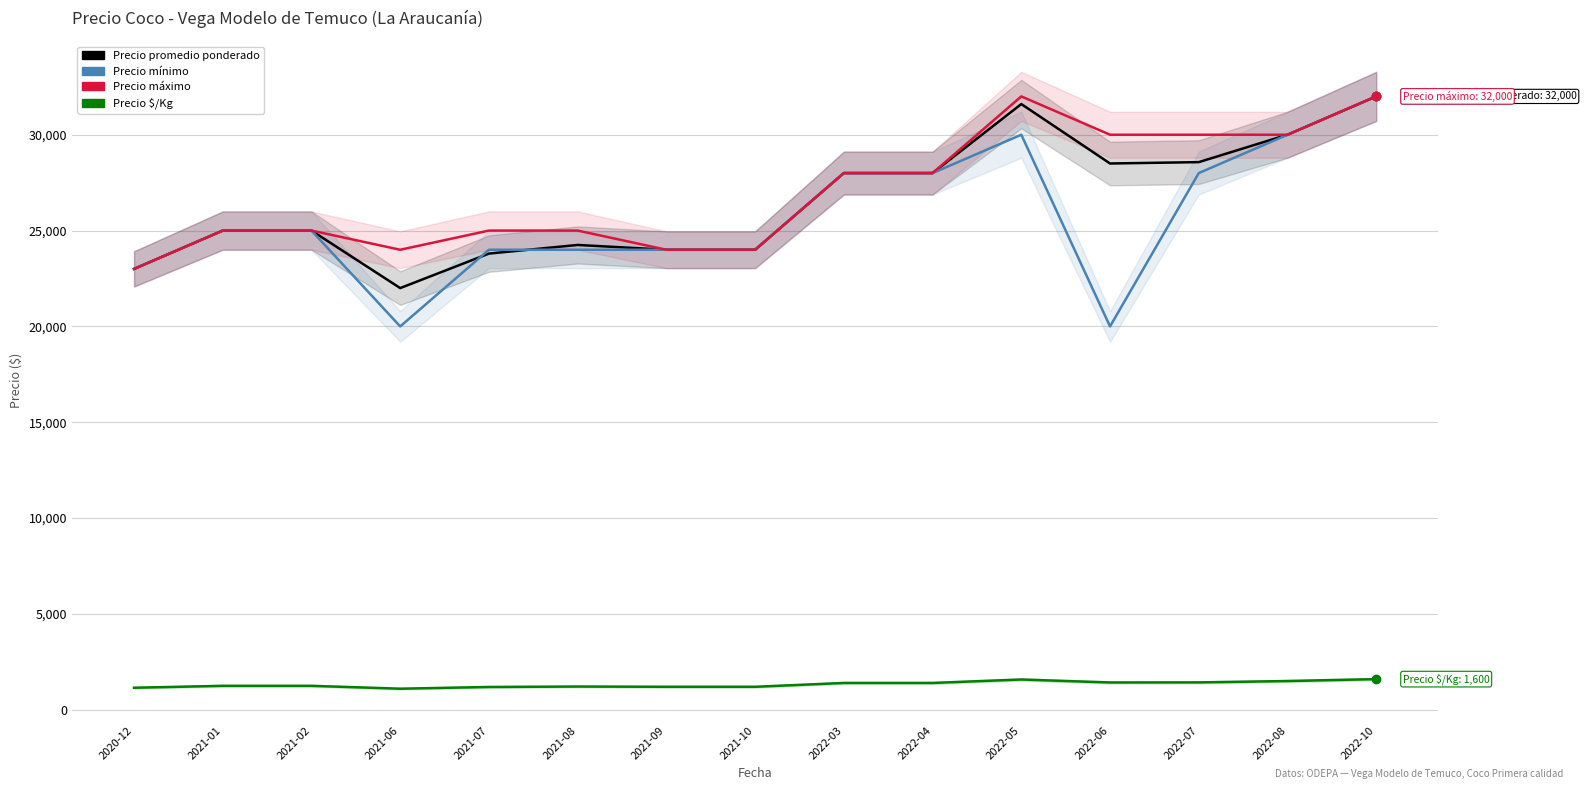

Reading right to left, list all the values displayed in this chart.

Precio promedio ponderado: 2022-10=32000	2022-08=30000	2022-07=28571	2022-06=28500	2022-05=31600	2022-04=28000	2022-03=28000	2021-10=24000	2021-09=24000	2021-08=24250	2021-07=23800	2021-06=22000	2021-02=25000	2021-01=25000	2020-12=23000
Precio mínimo: 2022-10=32000	2022-08=30000	2022-07=28000	2022-06=20000	2022-05=30000	2022-04=28000	2022-03=28000	2021-10=24000	2021-09=24000	2021-08=24000	2021-07=24000	2021-06=20000	2021-02=25000	2021-01=25000	2020-12=23000
Precio máximo: 2022-10=32000	2022-08=30000	2022-07=30000	2022-06=30000	2022-05=32000	2022-04=28000	2022-03=28000	2021-10=24000	2021-09=24000	2021-08=25000	2021-07=25000	2021-06=24000	2021-02=25000	2021-01=25000	2020-12=23000
Precio $/Kg: 2022-10=1600	2022-08=1500	2022-07=1429	2022-06=1425	2022-05=1580	2022-04=1400	2022-03=1400	2021-10=1200	2021-09=1200	2021-08=1213	2021-07=1190	2021-06=1100	2021-02=1250	2021-01=1250	2020-12=1150